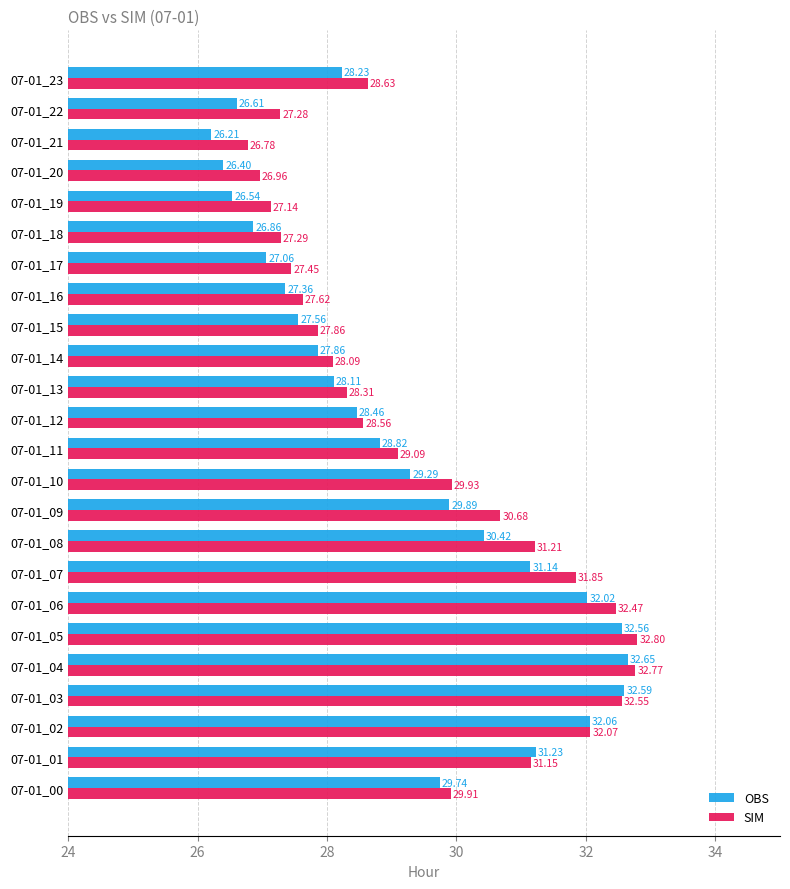

How many series are shown in this chart?

2